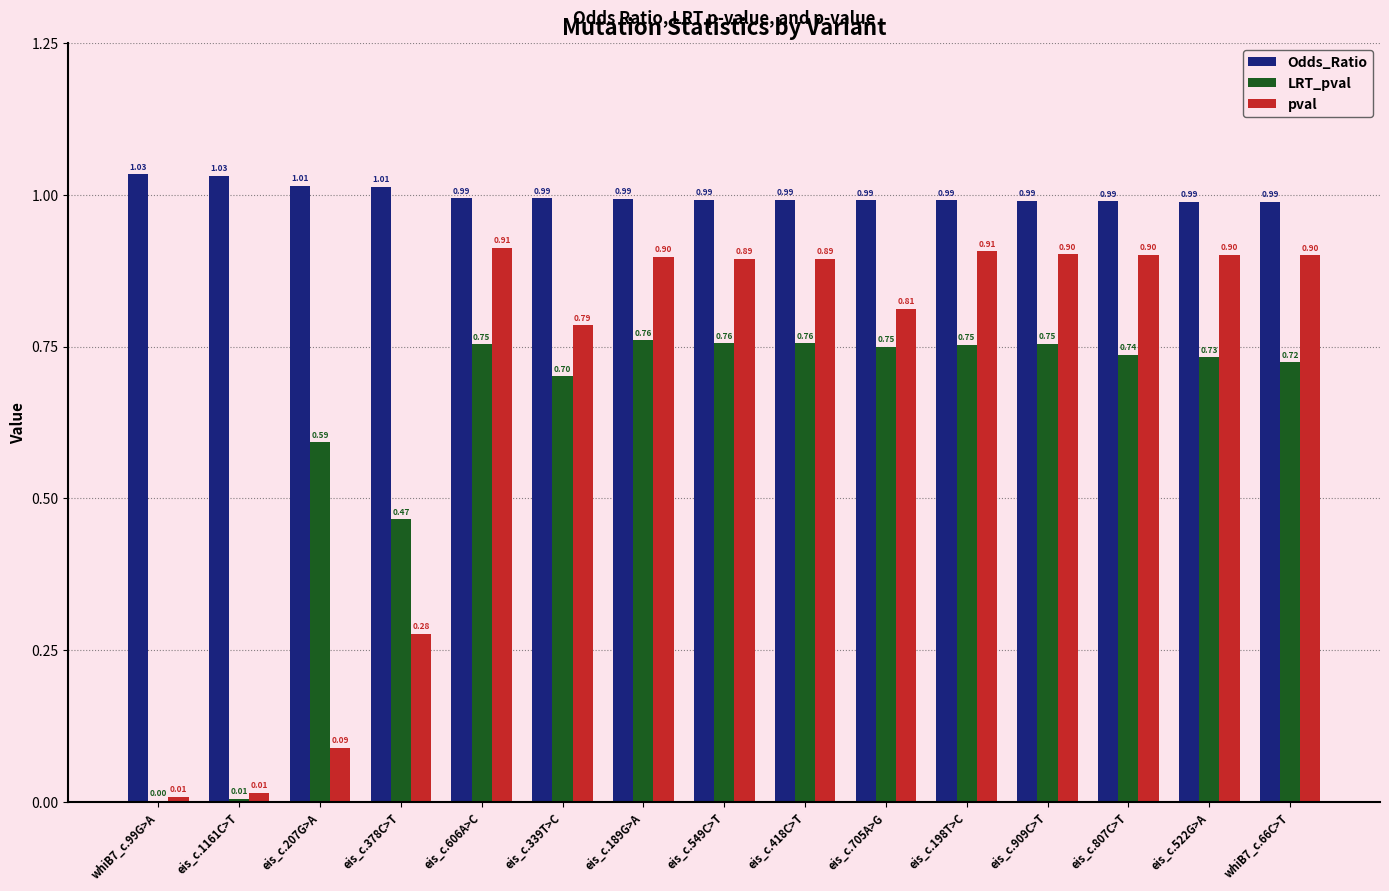

What is the sum of the pval values at whiB7_c.66C>T and eis_c.606A>C?

1.8